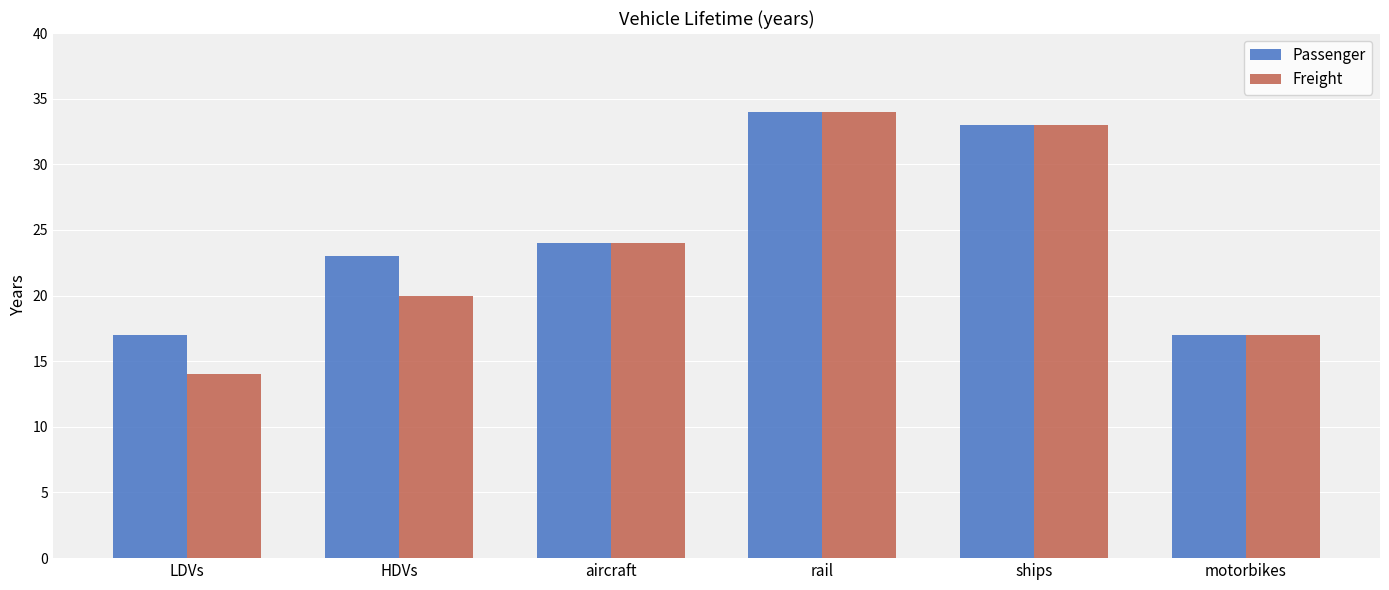

What is the lowest value of the Passenger series?

17